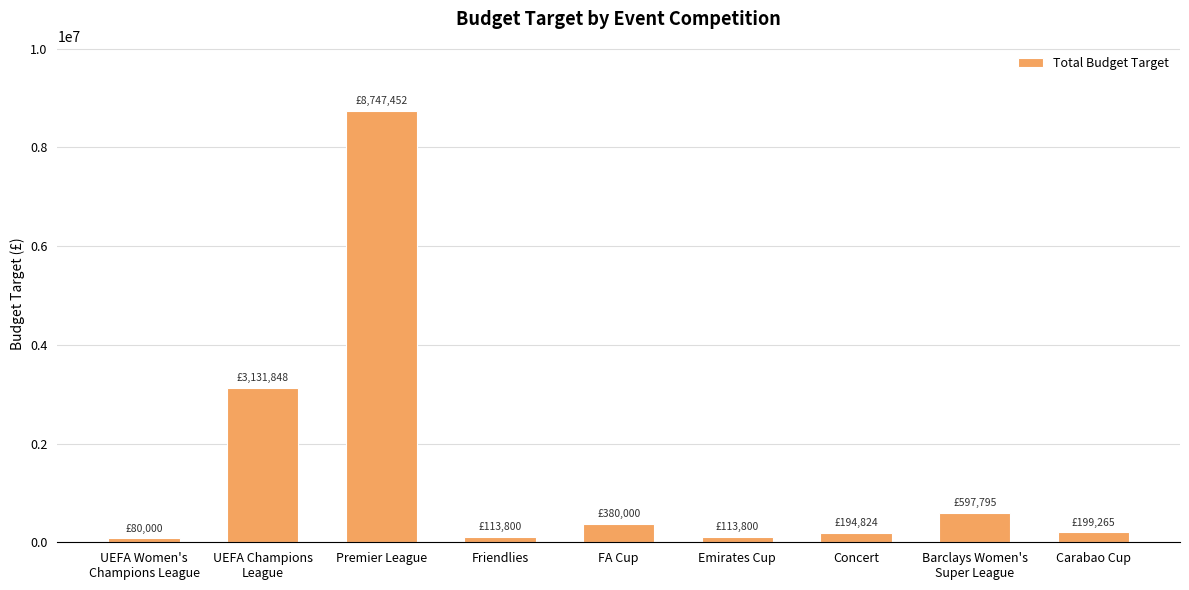

The chart shows a value of 199265 at Carabao Cup. True or false?

True